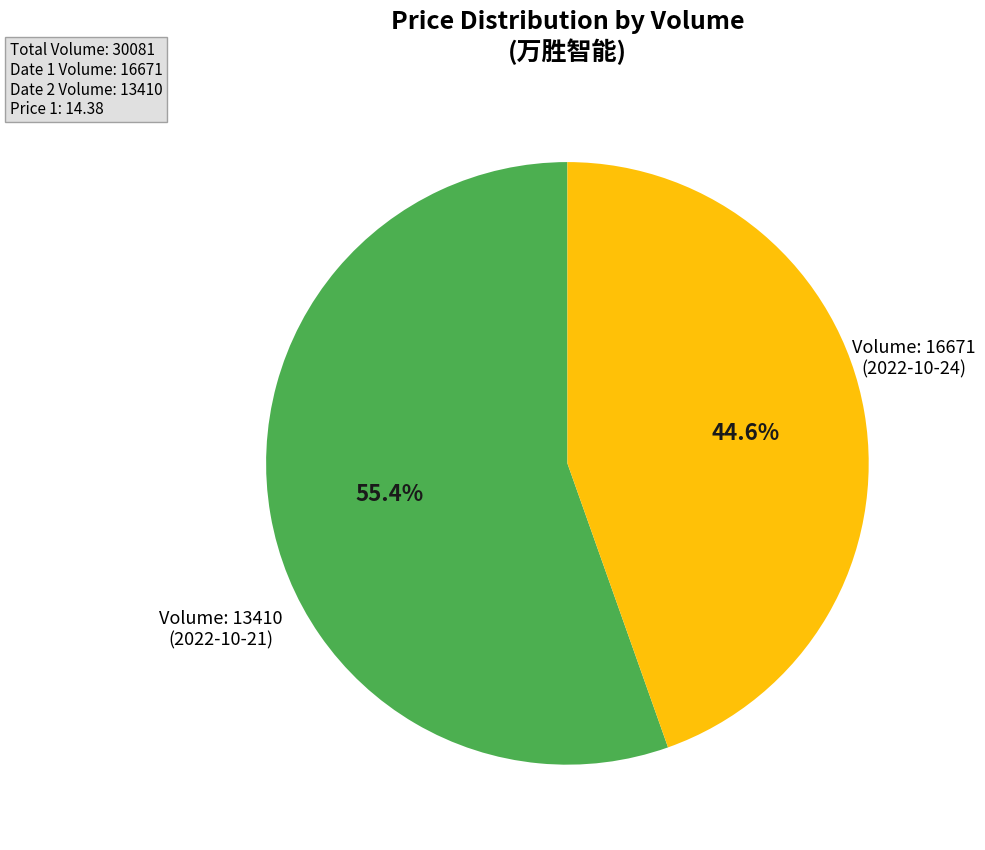

Is there any slice that represents more than half of the pie?

Yes